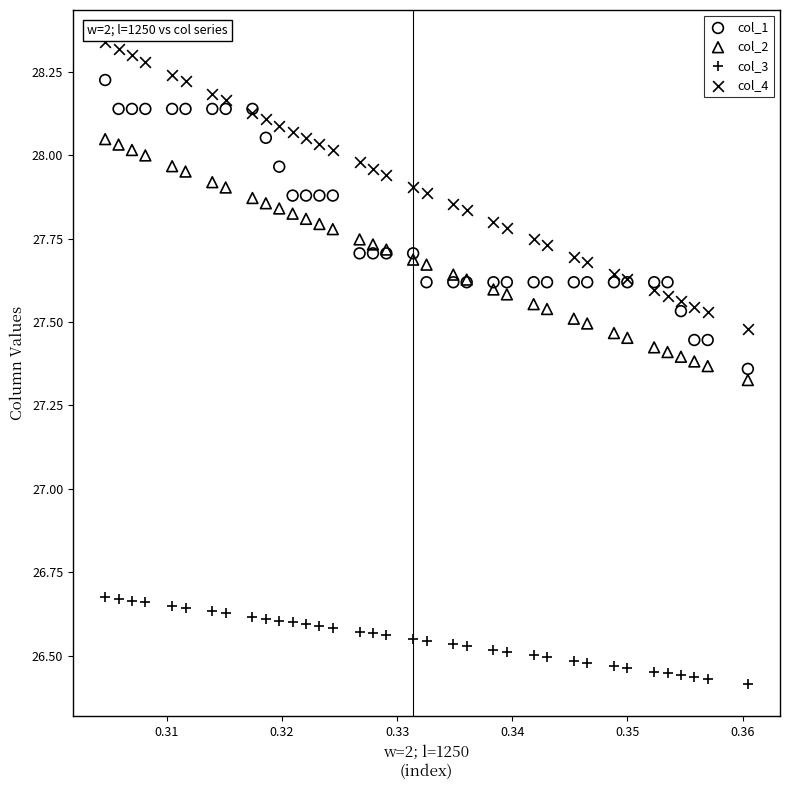

Which series reaches the maximum Y coordinate?

col_4